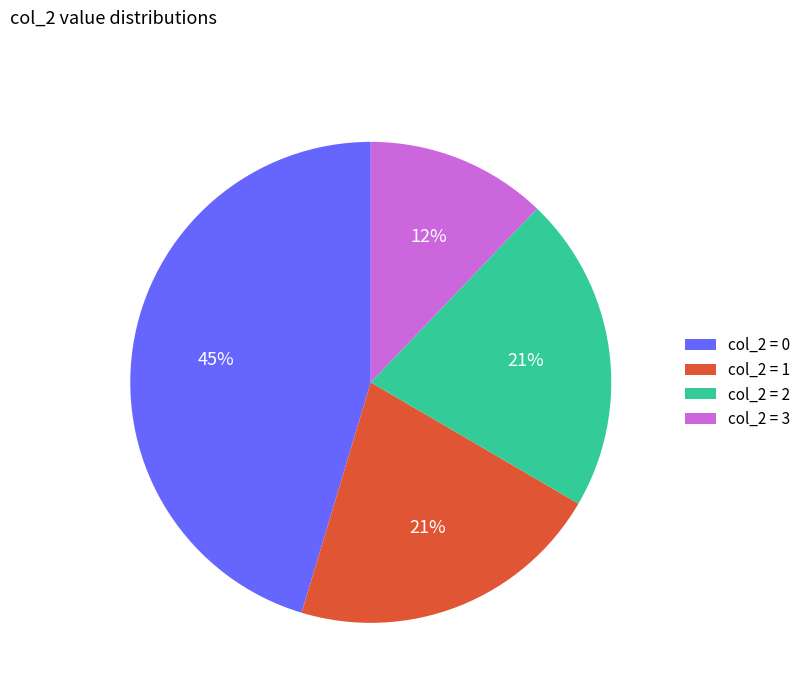

Is it true that col_2 = 3 is 1% of the pie?

False